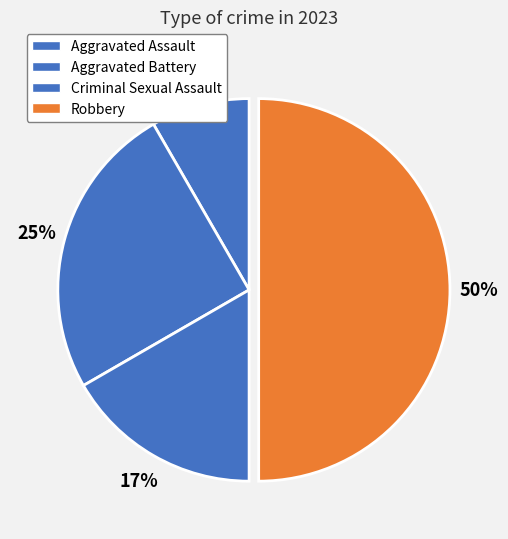

To the nearest percent, what percentage of the pie is Aggravated Assault?

8%